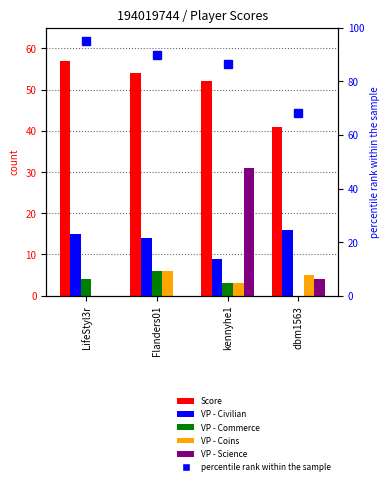

What is the label of the 2nd bar from the left?

Flanders01